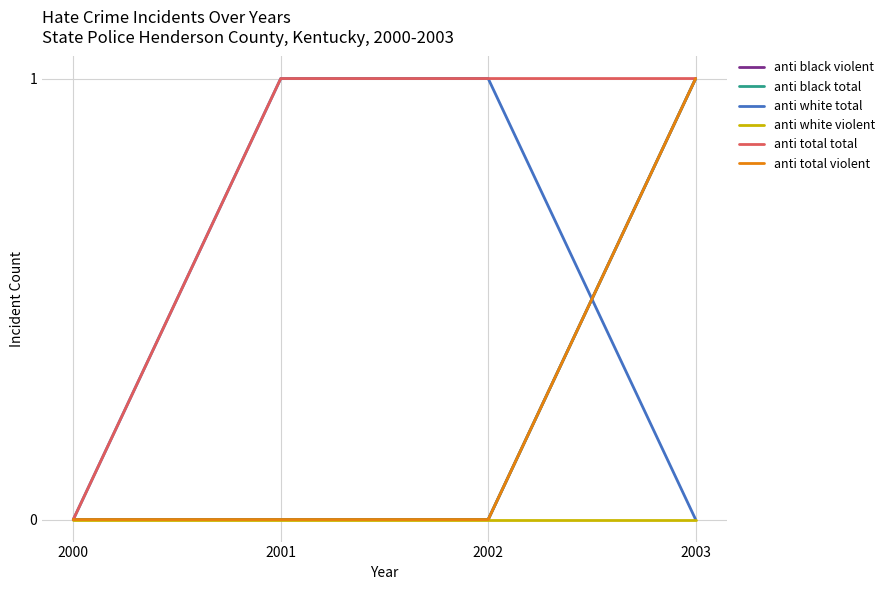

At which label is anti white total closest to 0?

2000